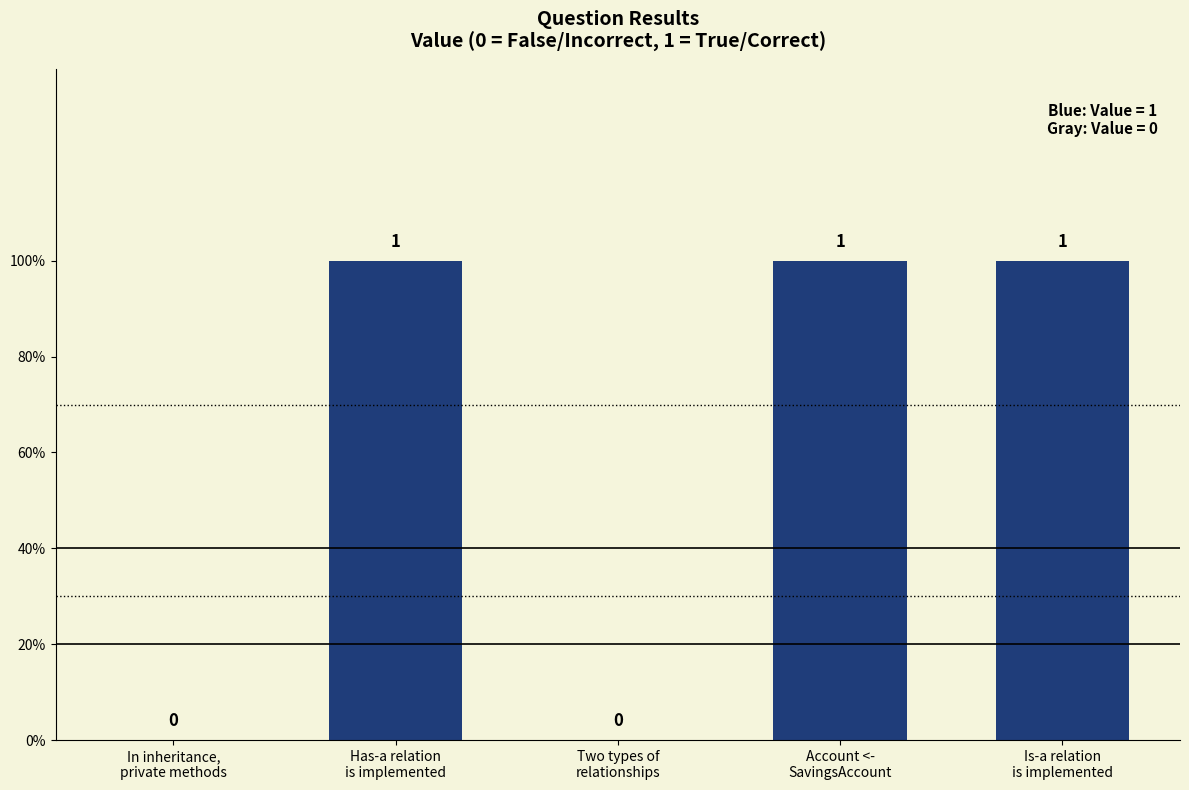

Are the bars horizontal?

No